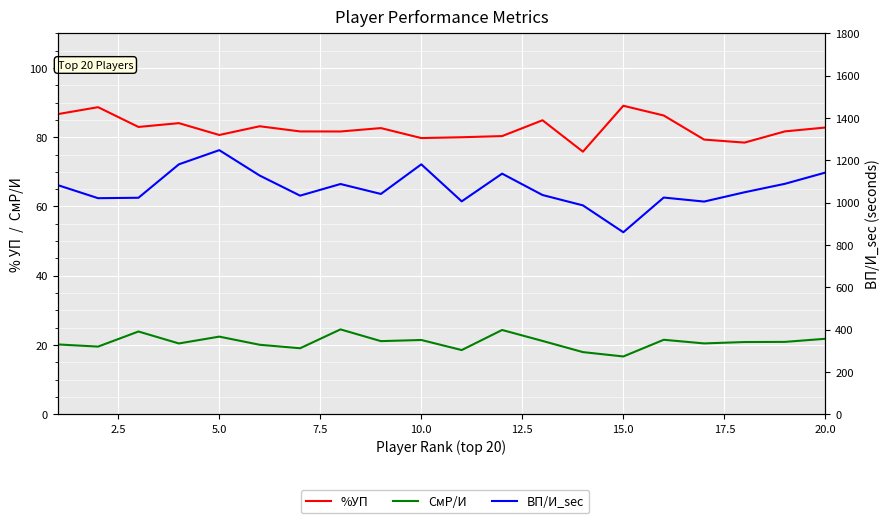

At how many categories does at least one series exceed 913?

19